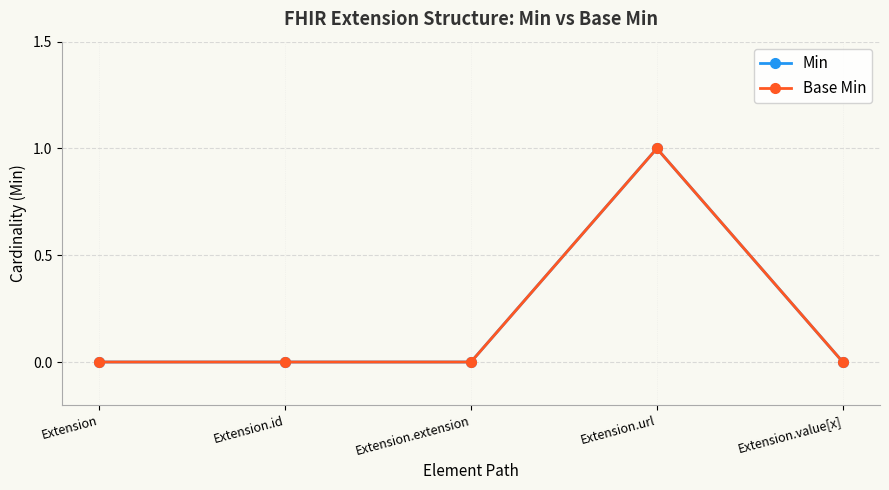

Reading left to right, list all the values displayed in this chart.

Min: 0	0	0	1	0
Base Min: 0	0	0	1	0